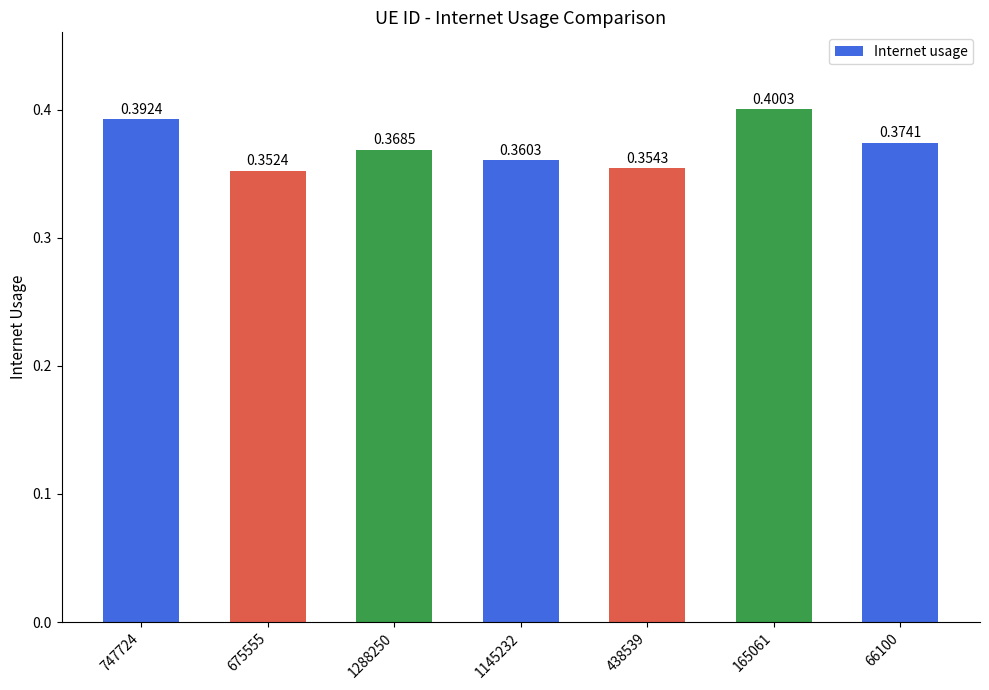

Between 1145232 and 747724, which is larger?

747724